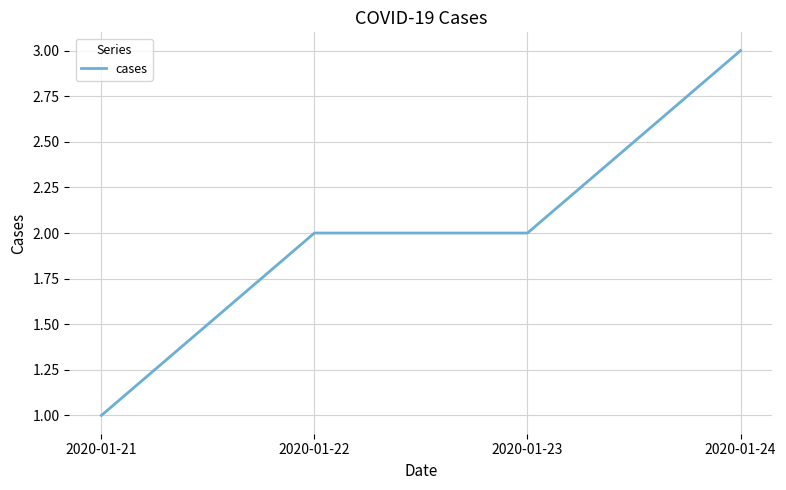

Reading right to left, list all the values displayed in this chart.

2020-01-24=3	2020-01-23=2	2020-01-22=2	2020-01-21=1